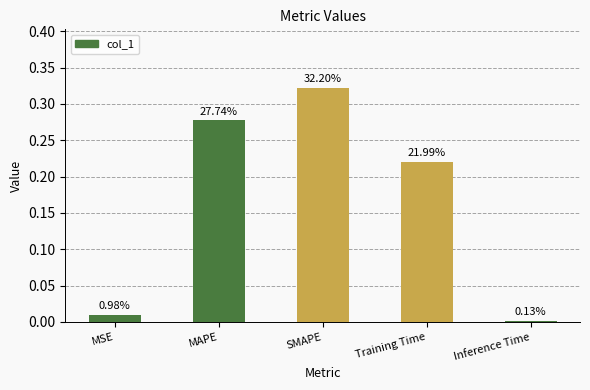

How many bars are there in total?

5